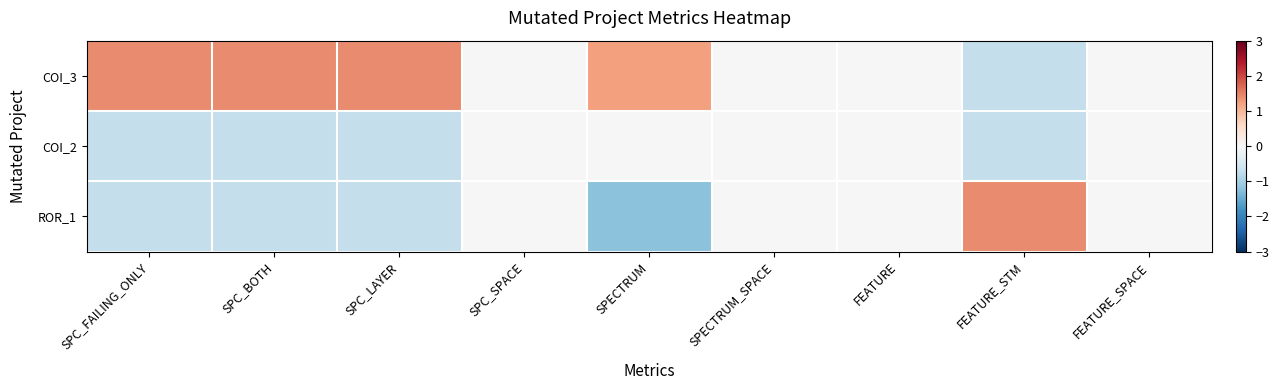

Reading right to left, list all the values displayed in this chart.

COI_3: FEATURE_SPACE=0.0	FEATURE_STM=-0.7	FEATURE=0.0	SPECTRUM_SPACE=0.0	SPECTRUM=1.2	SPC_SPACE=0.0	SPC_LAYER=1.4	SPC_BOTH=1.4	SPC_FAILING_ONLY=1.4
COI_2: FEATURE_SPACE=0.0	FEATURE_STM=-0.7	FEATURE=0.0	SPECTRUM_SPACE=0.0	SPECTRUM=0.0	SPC_SPACE=0.0	SPC_LAYER=-0.7	SPC_BOTH=-0.7	SPC_FAILING_ONLY=-0.7
ROR_1: FEATURE_SPACE=0.0	FEATURE_STM=1.4	FEATURE=0.0	SPECTRUM_SPACE=0.0	SPECTRUM=-1.2	SPC_SPACE=0.0	SPC_LAYER=-0.7	SPC_BOTH=-0.7	SPC_FAILING_ONLY=-0.7